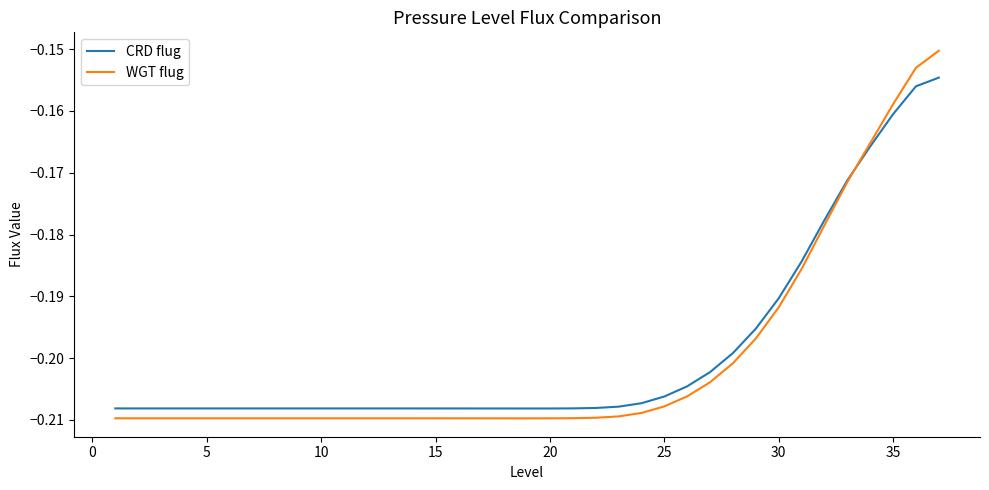

Rank the series by their maximum value, from highest to lowest.

WGT flug, CRD flug